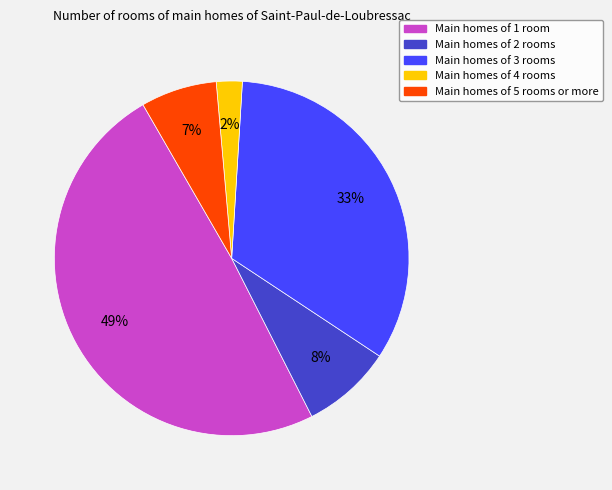

The Main homes of 5 rooms or more slice represents 7% of the pie. True or false?

True